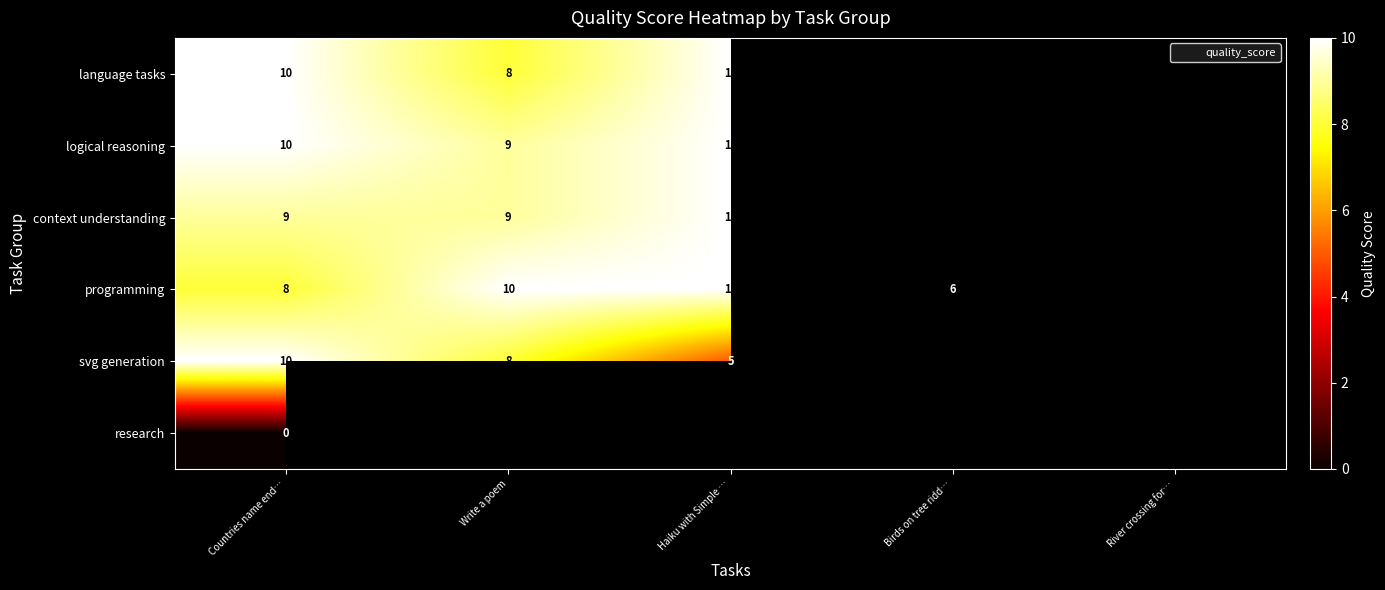

What is the minimum value for language tasks?

8.0